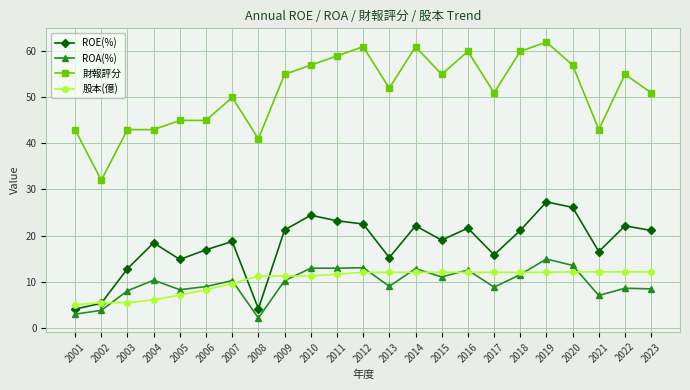

What is the spread (max minus min) of values at 2002?

28.3